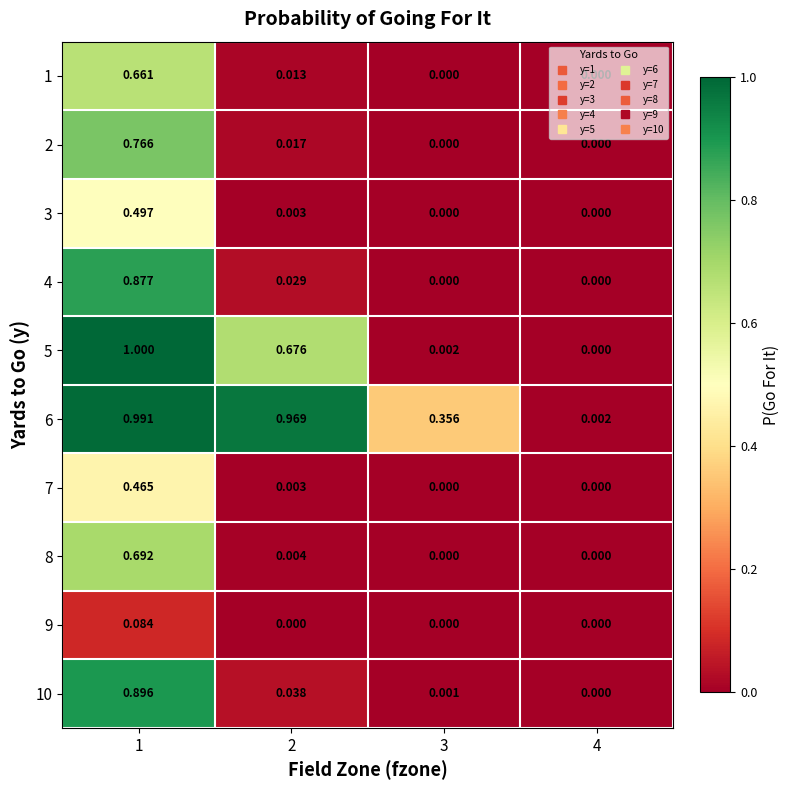

Is the value of 10 at 1 greater than the value of 2 at 2?

Yes